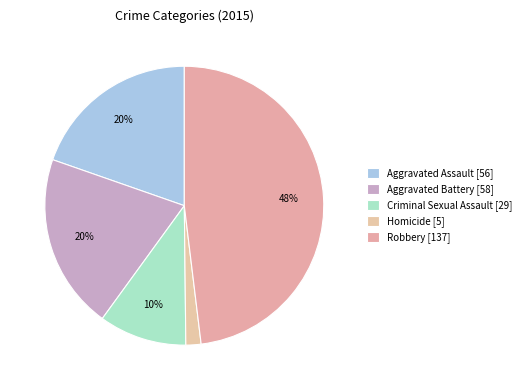

Which category has the smallest portion of the pie?

Homicide